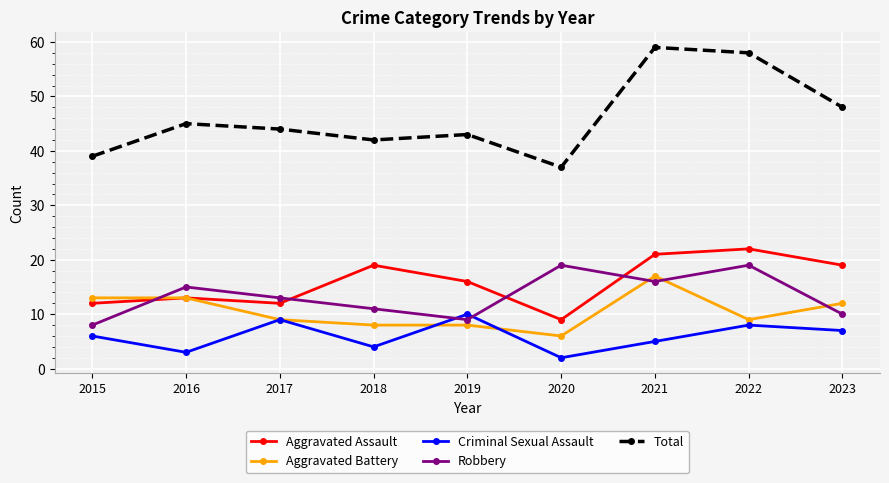

What is the average value of the Criminal Sexual Assault series?

6